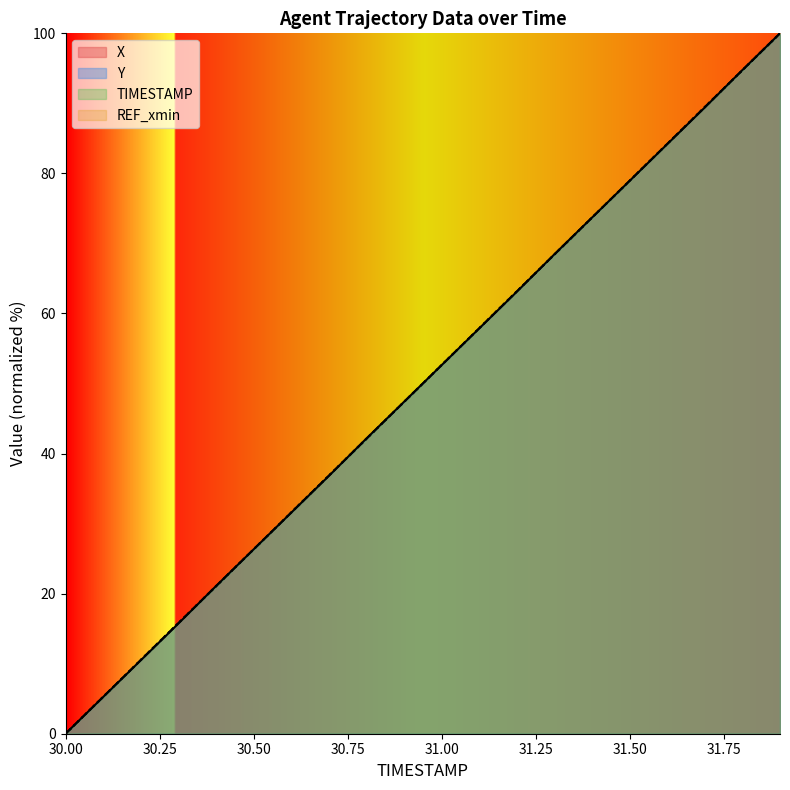

Which label corresponds to the smallest value in the chart?

30.0